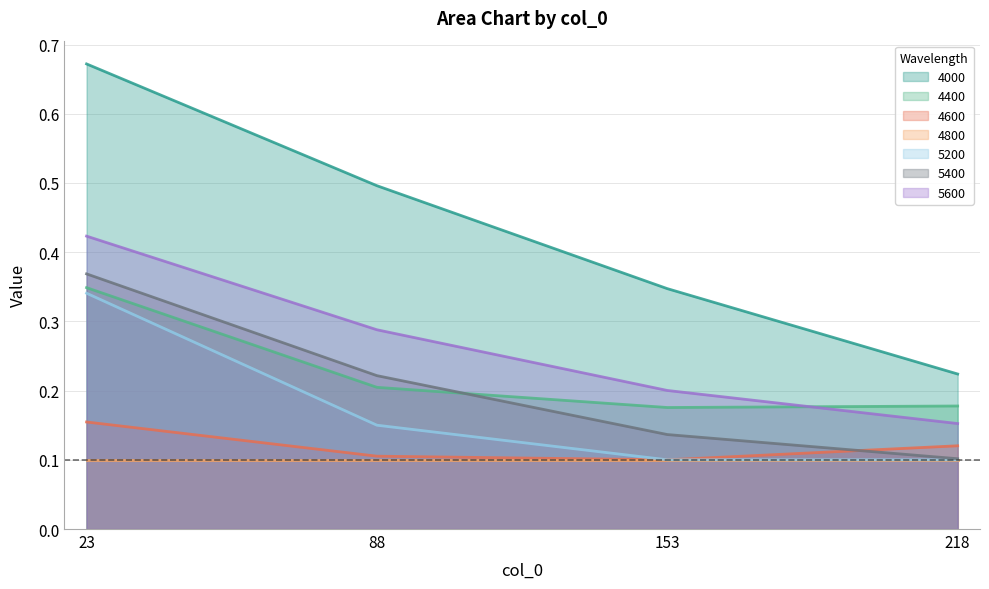

What is the difference between the maximum and minimum values in the 5600 series?

0.3